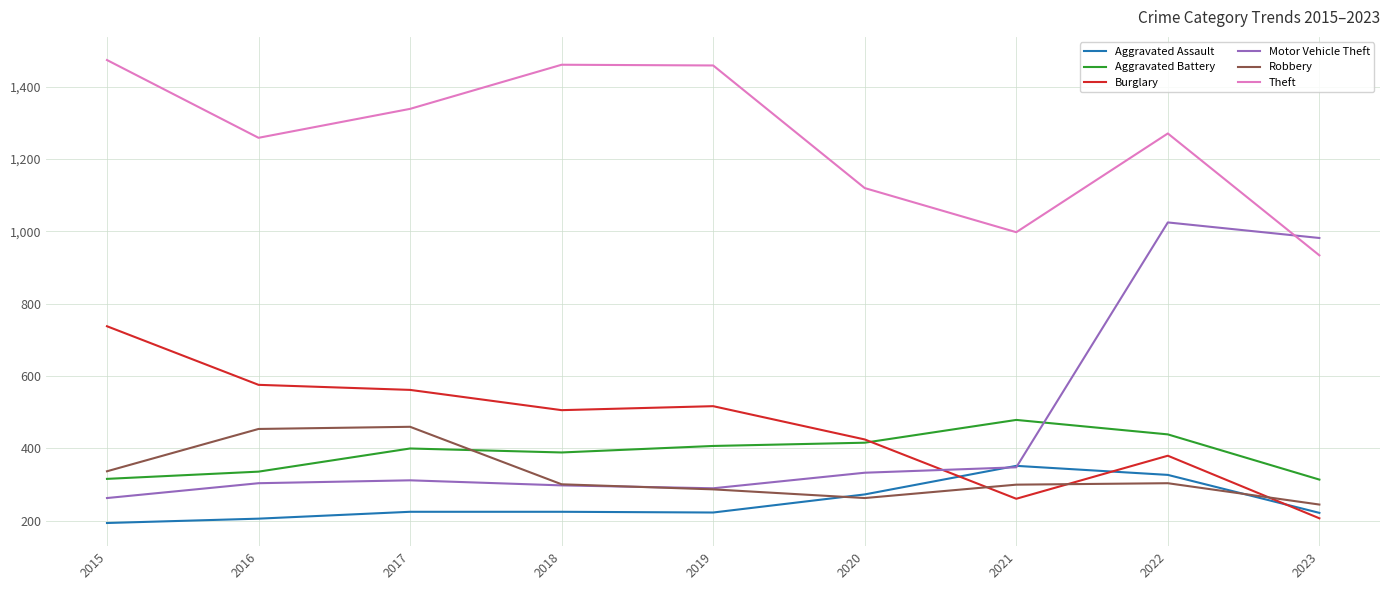

How many series are shown in this chart?

6